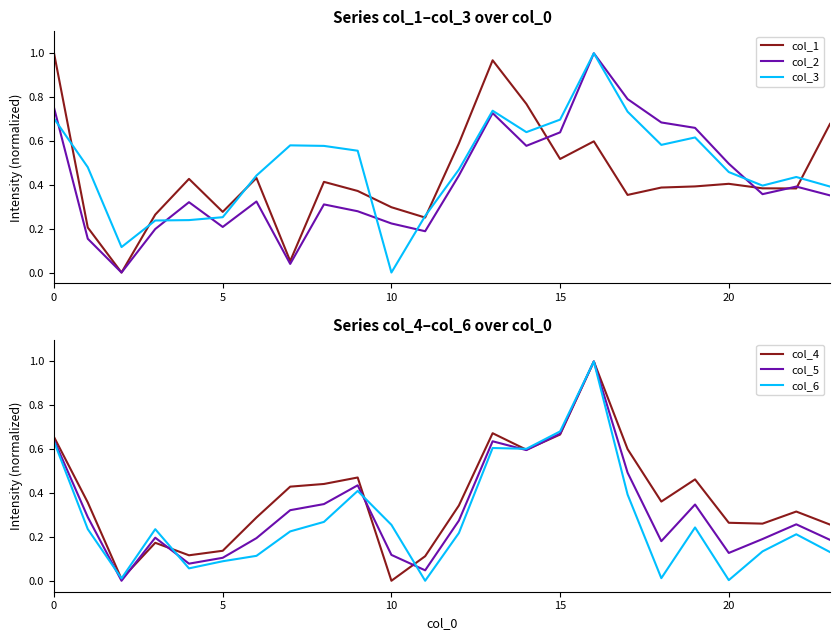

How many values in the col_2 series exceed 0?

23